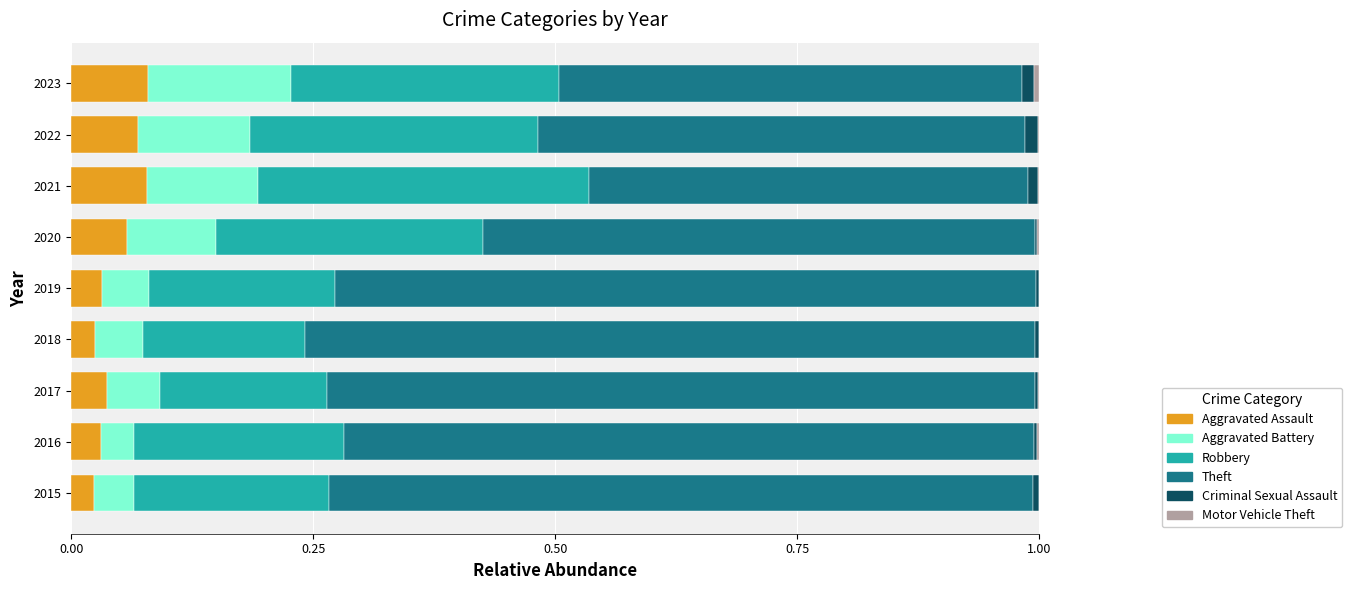

The value of Aggravated Assault at 2020 is 0.0. True or false?

False